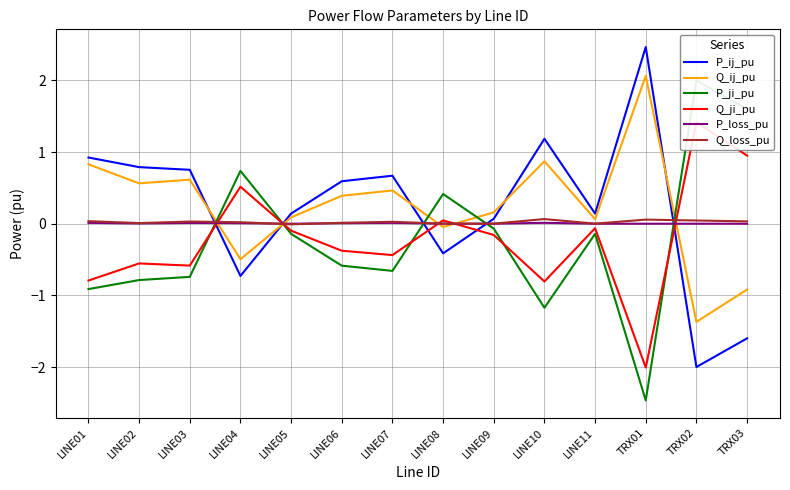

Does the chart have visible grid lines?

Yes